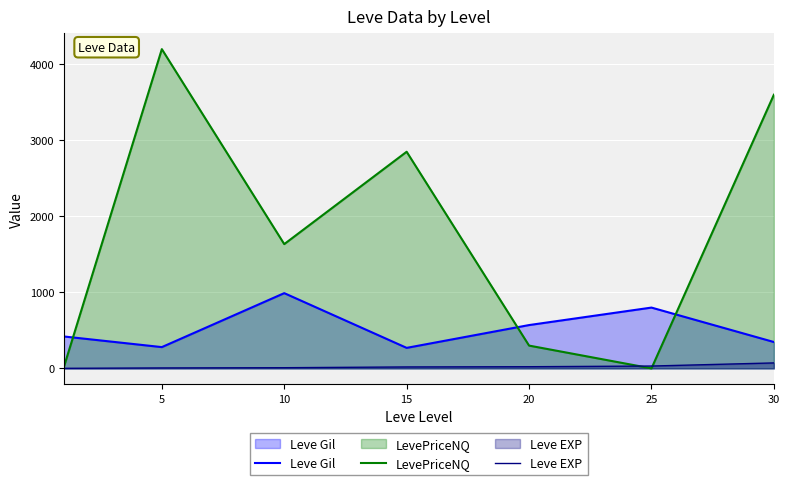

At how many categories does at least one series exceed 573?

5